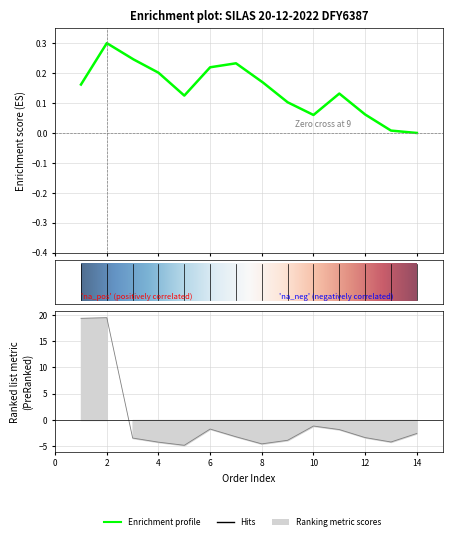

At which label does the data first exceed -3?

1